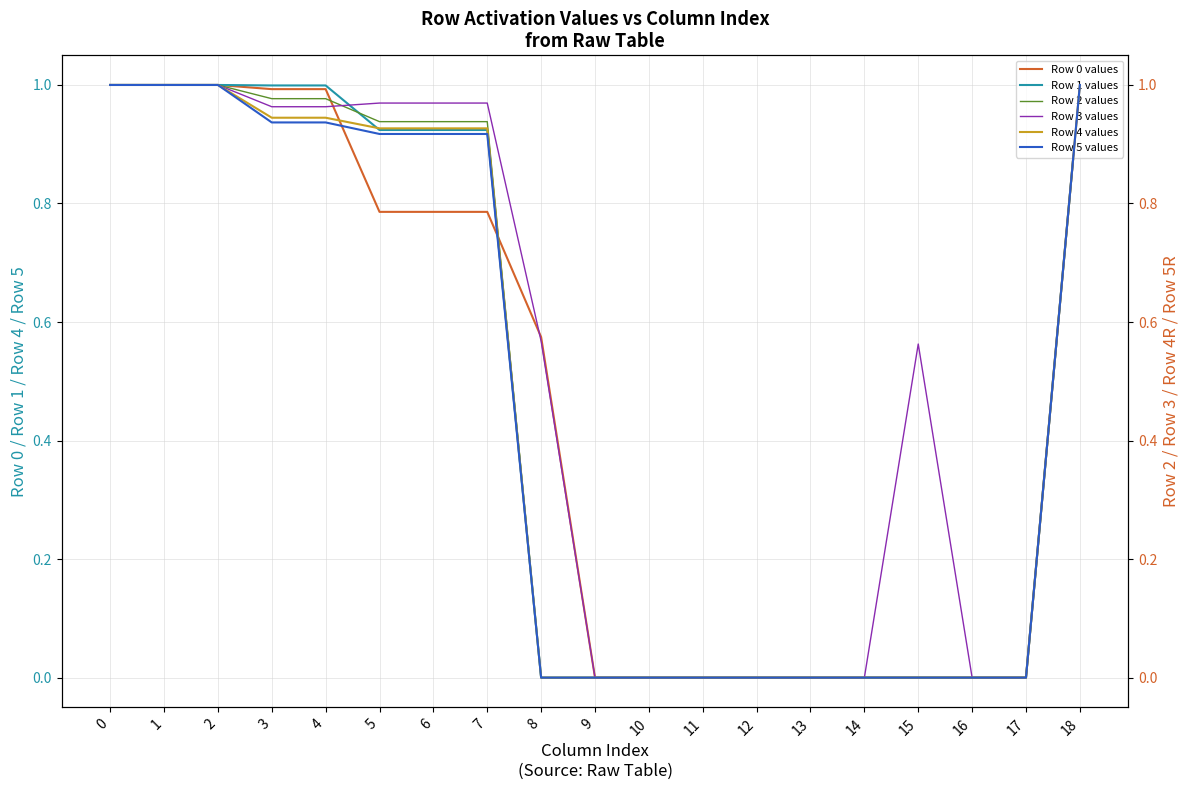

How many positive values does the Row 1 values series have?

9